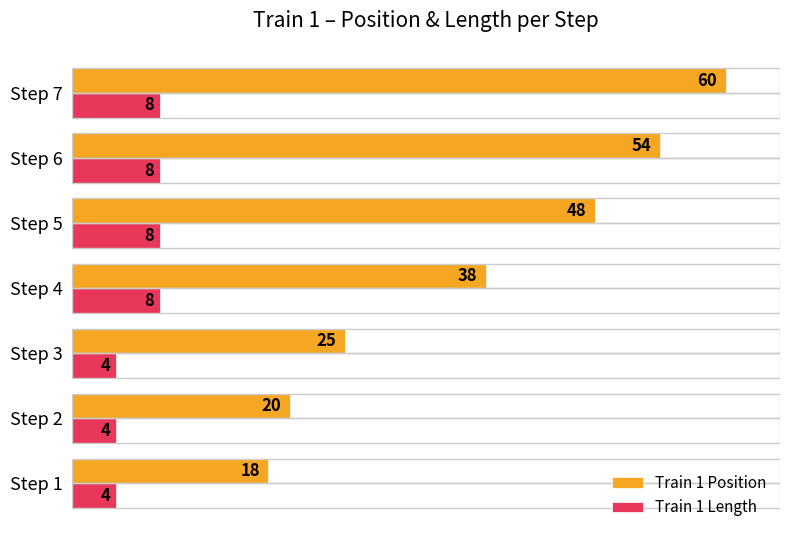

True or false: Train 1 Length has a value of 8 at Step 5.

True